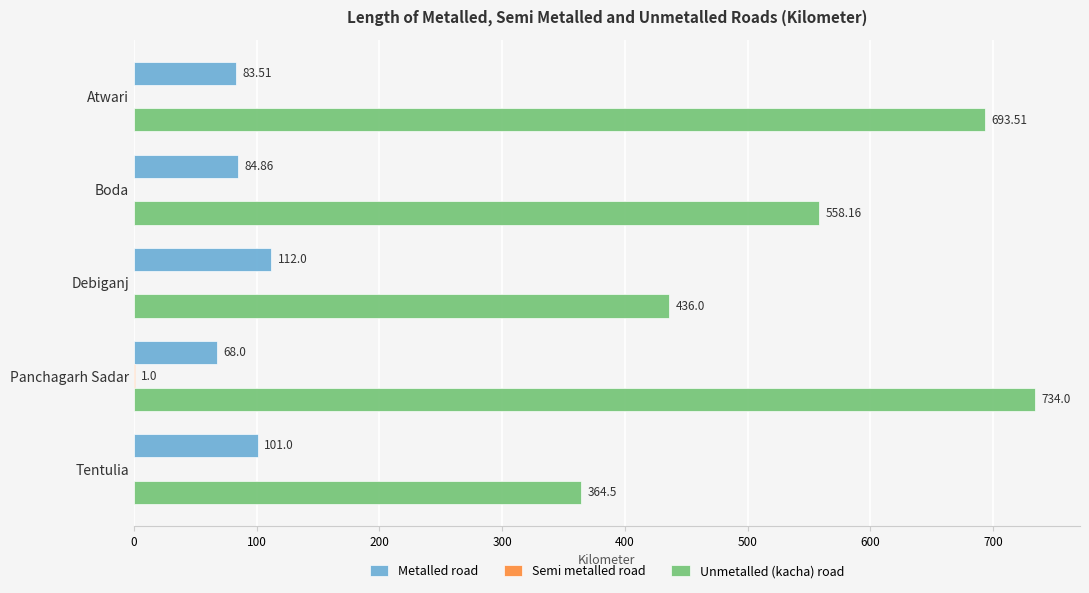

At which category is the sum across all series the highest?

Panchagarh Sadar